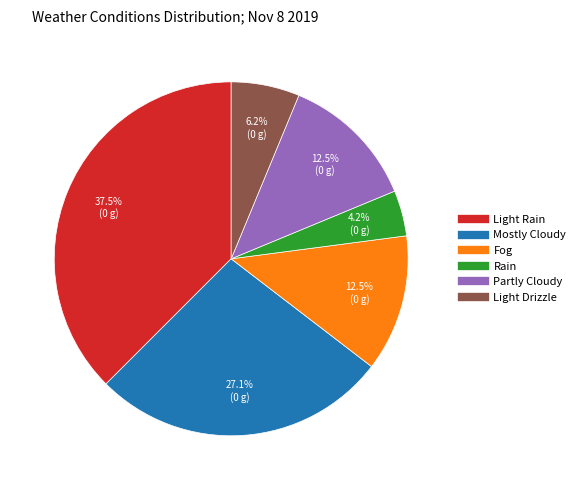

Does any single category account for the majority?

No